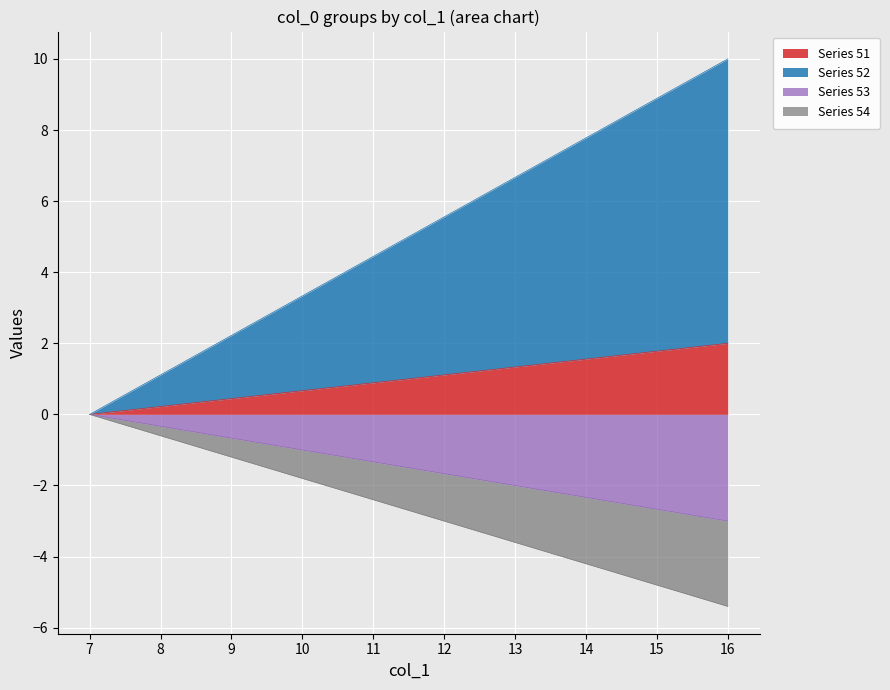

What is the spread (max minus min) of values at 8?

1.7